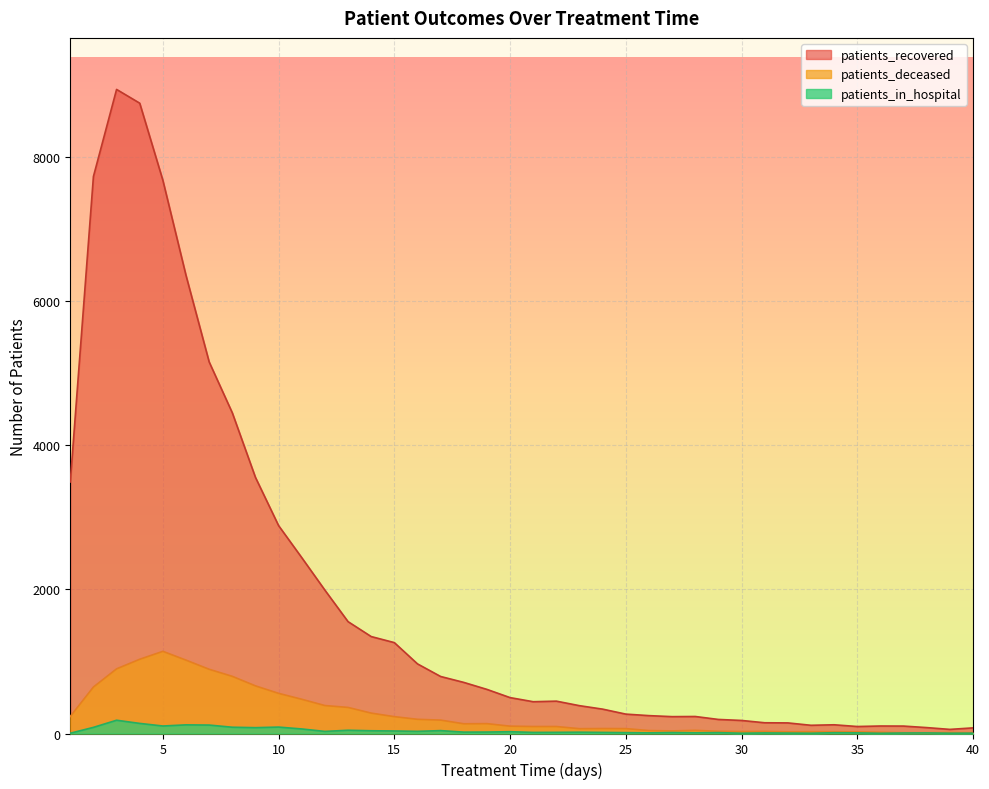

What is the sum of the patients_recovered values at 30 and 36?

285